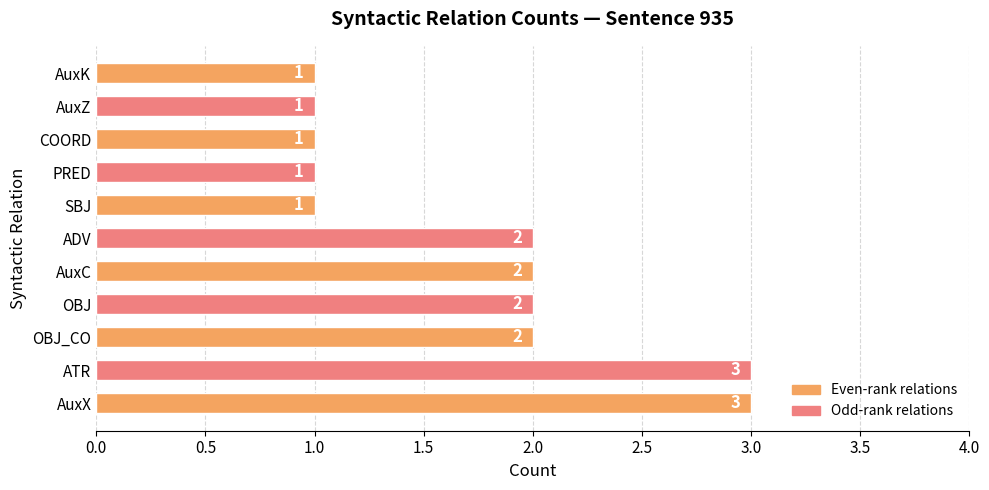

What is the sum of the values at ADV and OBJ_CO?

4